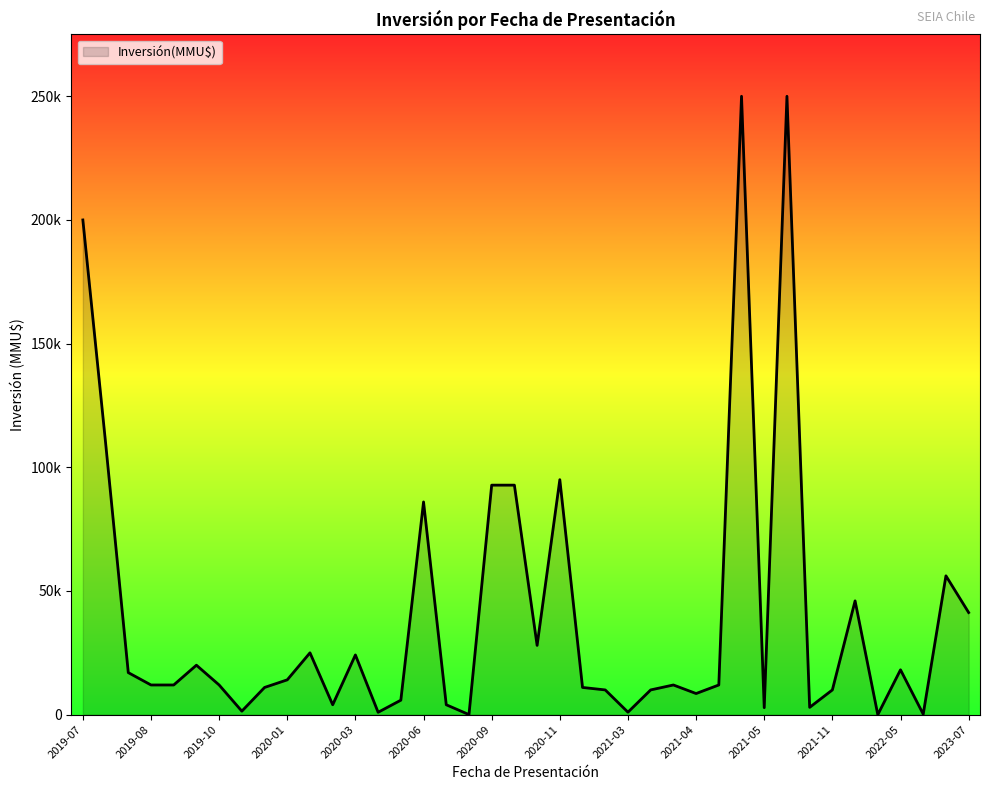

Does the chart display data point markers on the line(s)?

No